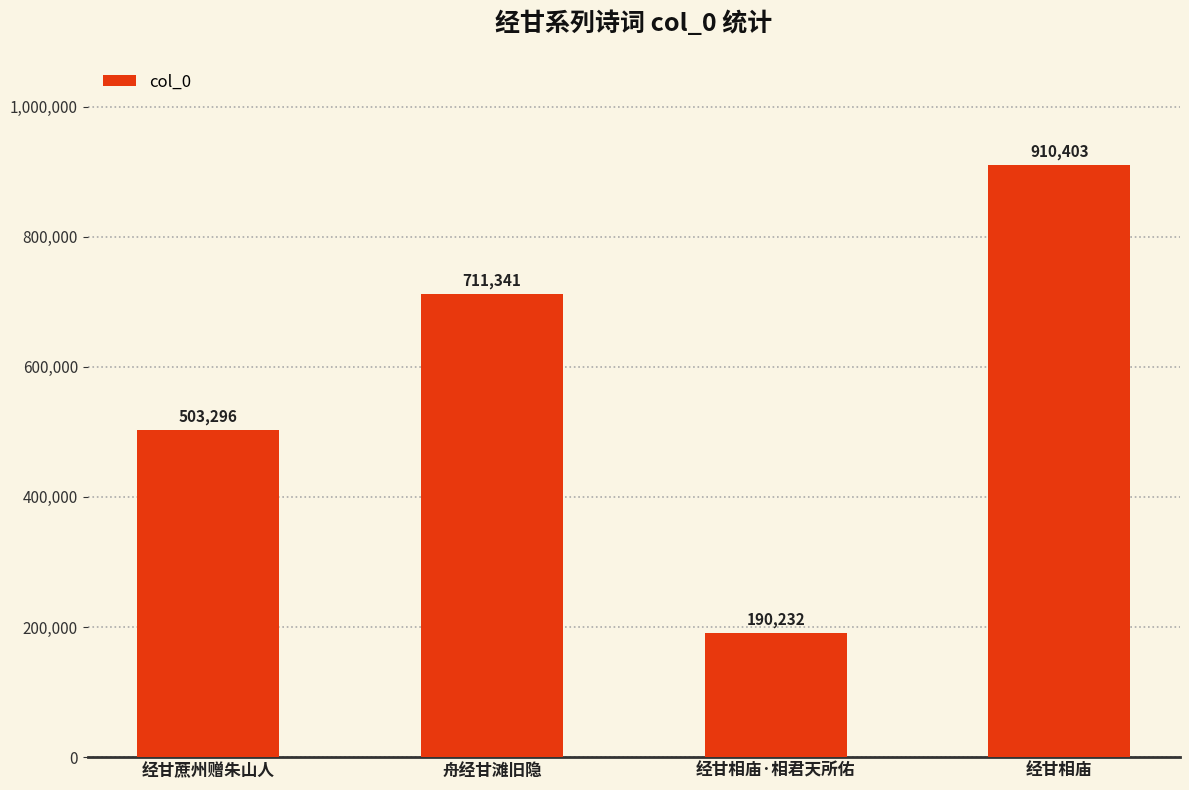

What is the difference between the maximum and minimum values?

720171